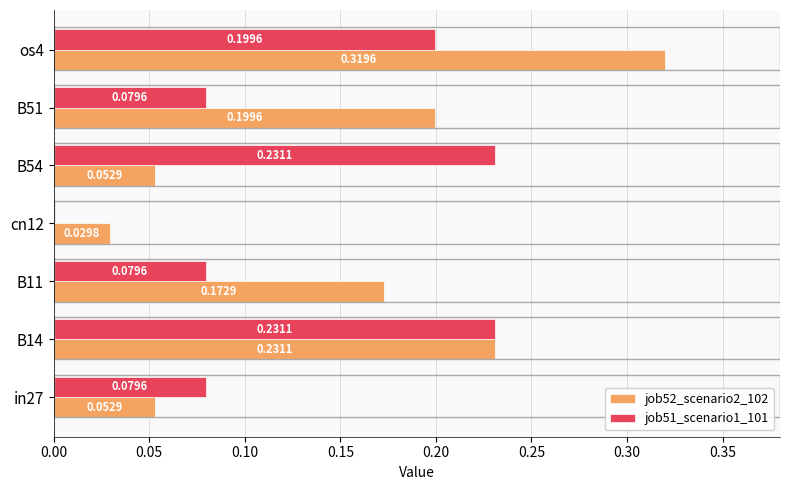

What is the sum of all job51_scenario1_101 values?

0.9